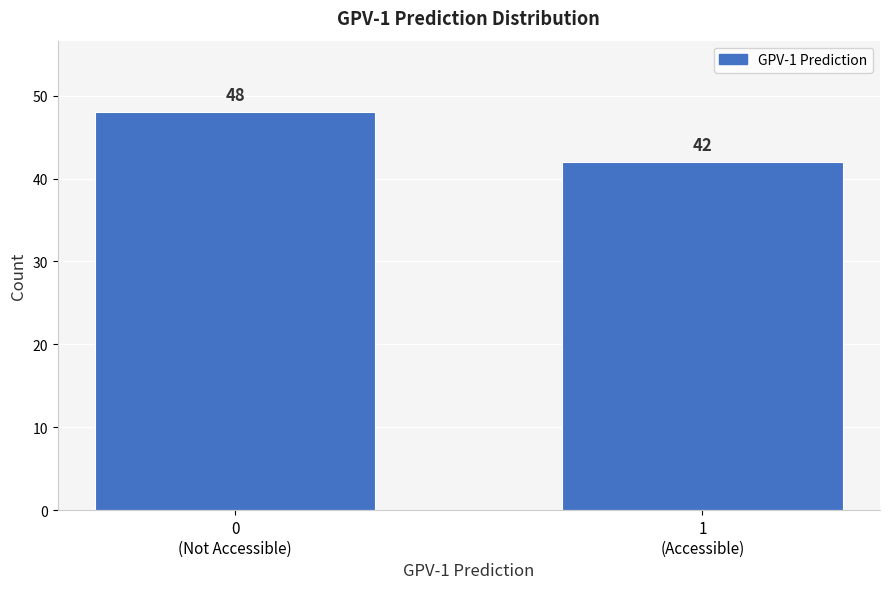

Reading right to left, transcribe all the data shown in this chart.

42	48